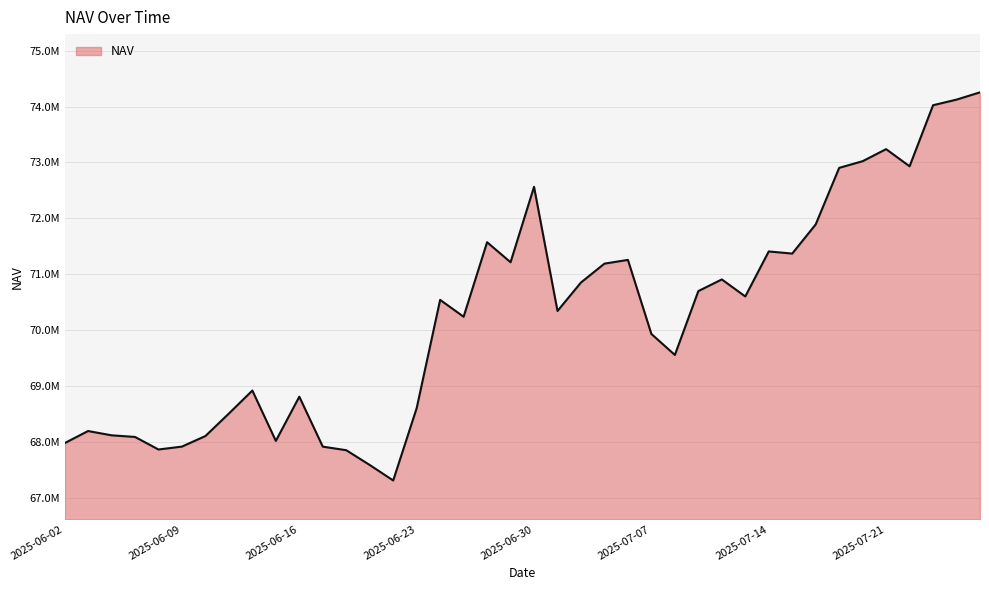

List the labels in order of value, largest first.

2025-07-25, 2025-07-24, 2025-07-23, 2025-07-21, 2025-07-18, 2025-07-22, 2025-07-17, 2025-06-30, 2025-07-16, 2025-06-26, 2025-07-14, 2025-07-15, 2025-07-04, 2025-06-27, 2025-07-03, 2025-07-10, 2025-07-02, 2025-07-09, 2025-07-11, 2025-06-24, 2025-07-01, 2025-06-25, 2025-07-07, 2025-07-08, 2025-06-12, 2025-06-16, 2025-06-23, 2025-06-11, 2025-06-03, 2025-06-04, 2025-06-10, 2025-06-05, 2025-06-13, 2025-06-02, 2025-06-09, 2025-06-17, 2025-06-06, 2025-06-18, 2025-06-19, 2025-06-20